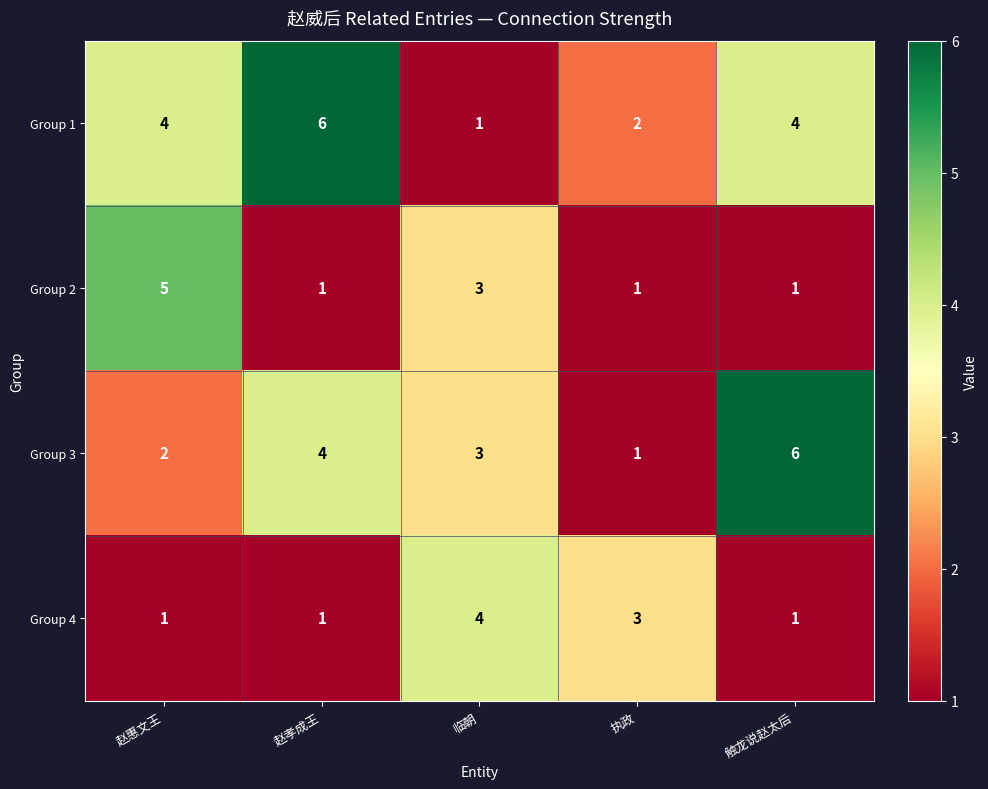

The Group 2 series shows 2 at 赵惠文王. True or false?

False